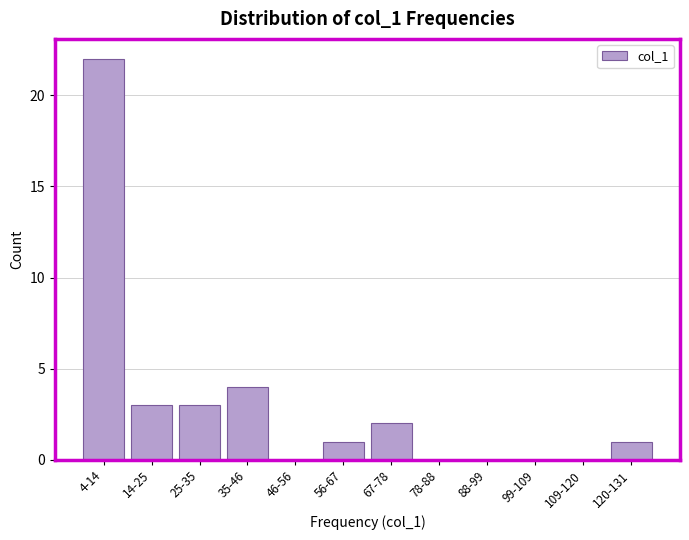

Reading left to right, extract all data points from this chart.

4-14=22	14-25=3	25-35=3	35-46=4	46-56=0	56-67=1	67-78=2	78-88=0	88-99=0	99-109=0	109-120=0	120-131=1